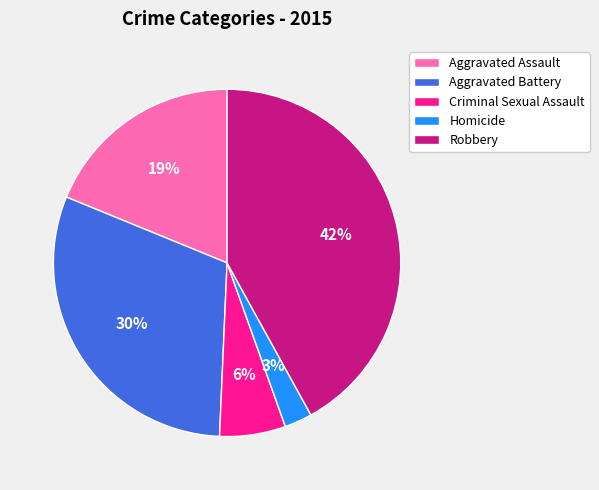

Which slice is the smallest?

Homicide